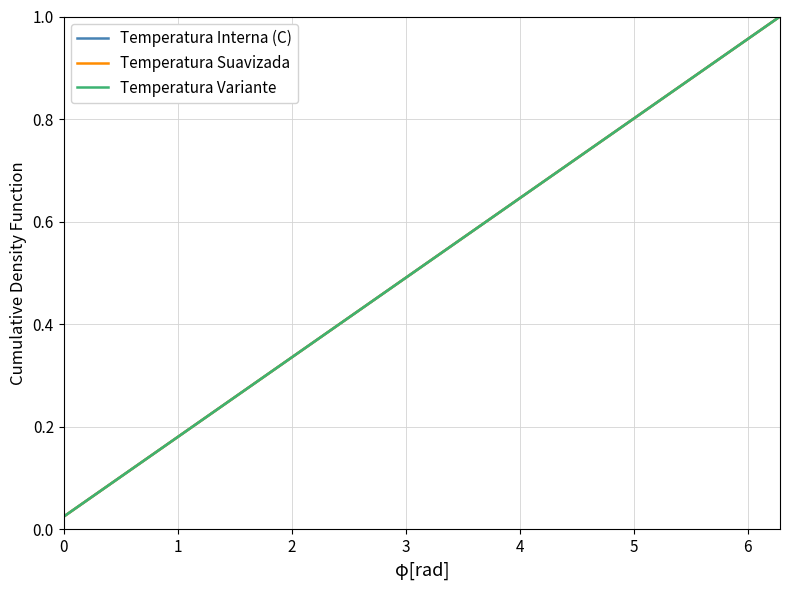

True or false: Temperatura Interna (C) has more than 0 interior local peaks.

False